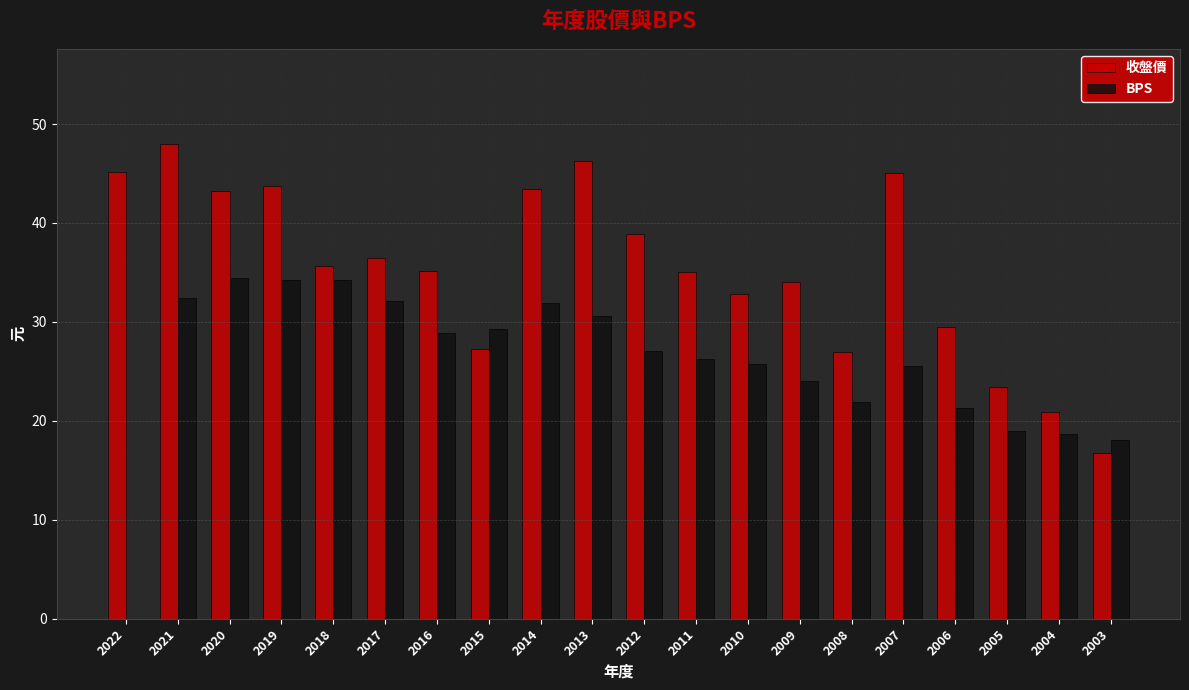

The BPS series shows 30.5 at 2003. True or false?

False